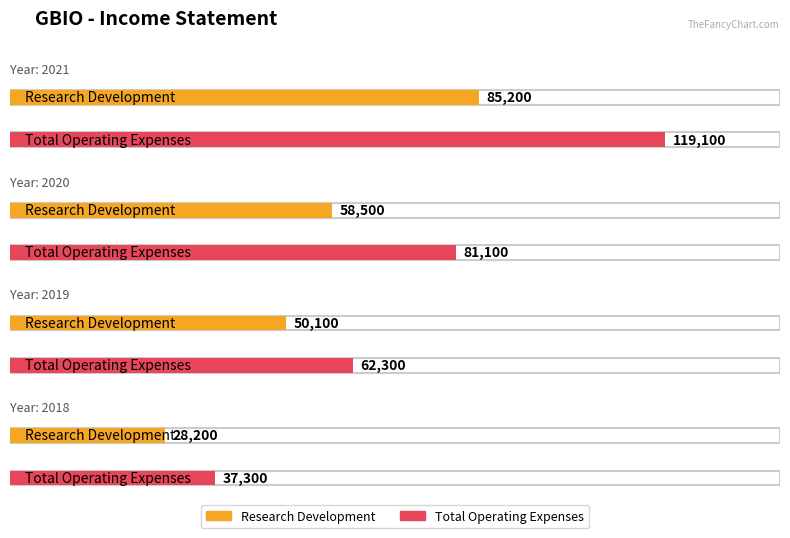

List the labels in order of Total Operating Expenses value, largest first.

2021, 2020, 2019, 2018